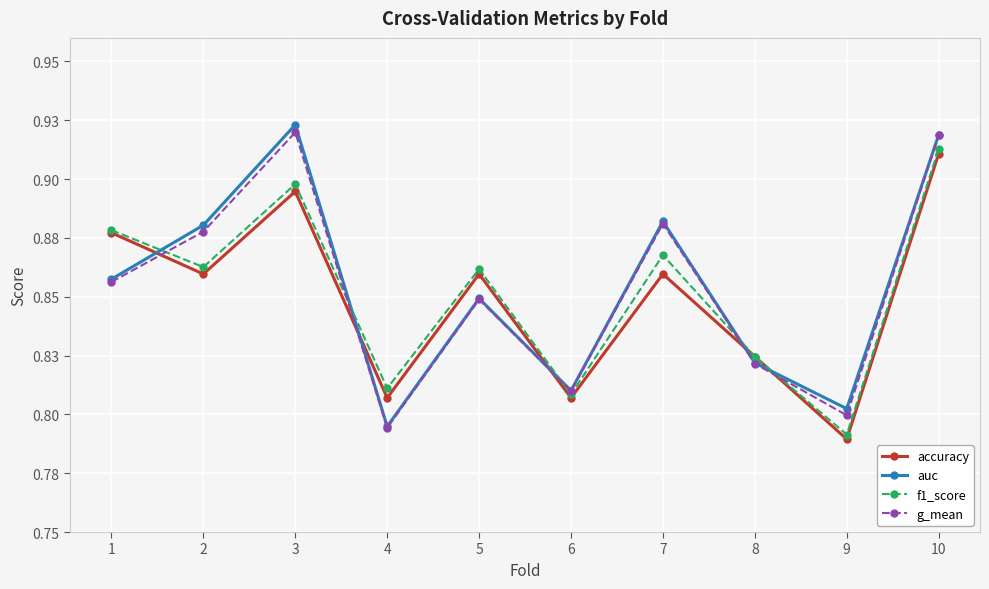

The g_mean series shows 0.9 at 7. True or false?

True